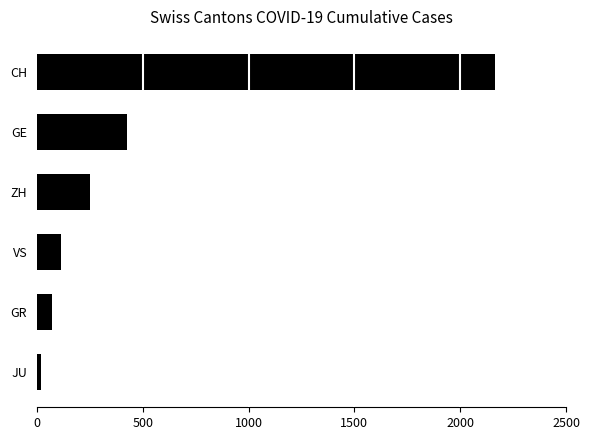

How many series are shown in this chart?

1